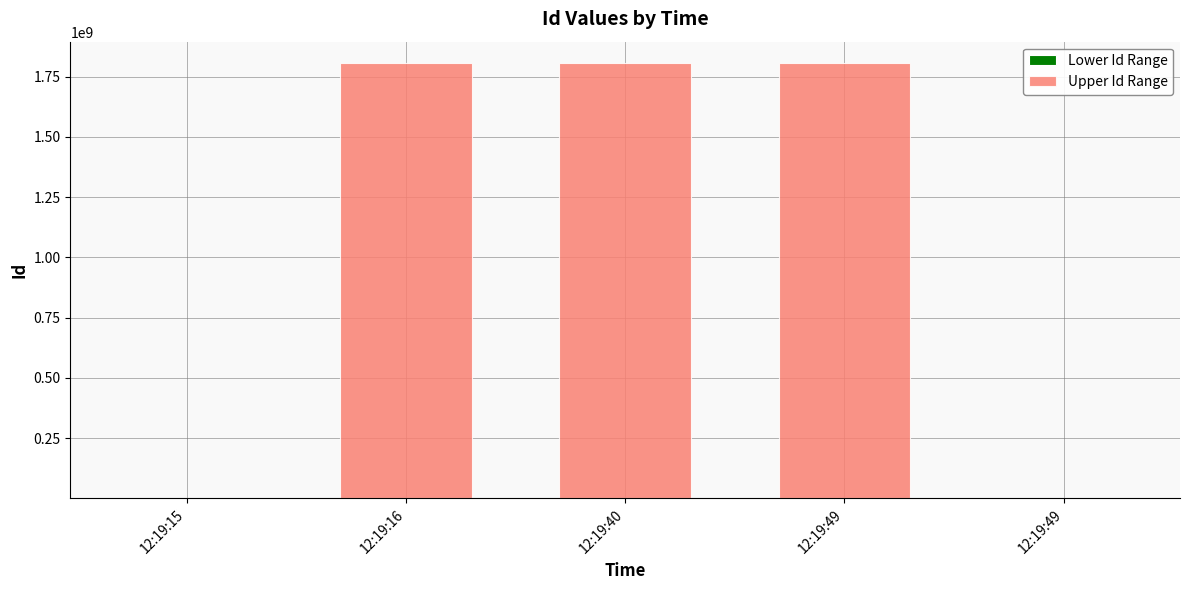

How many series are shown in this chart?

2